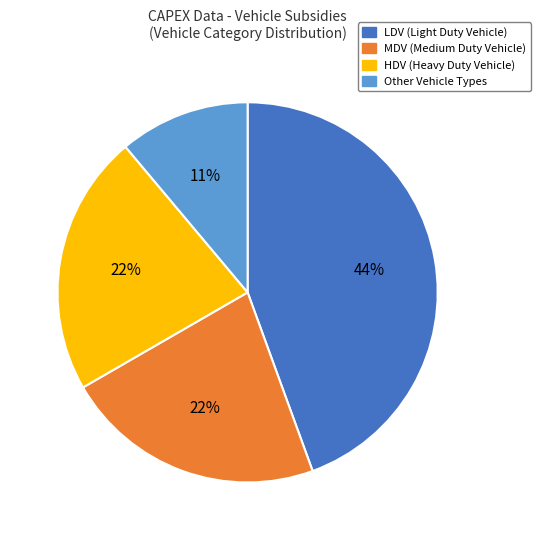

What is the ratio of the value at LDV to the value at HDV?

2.0